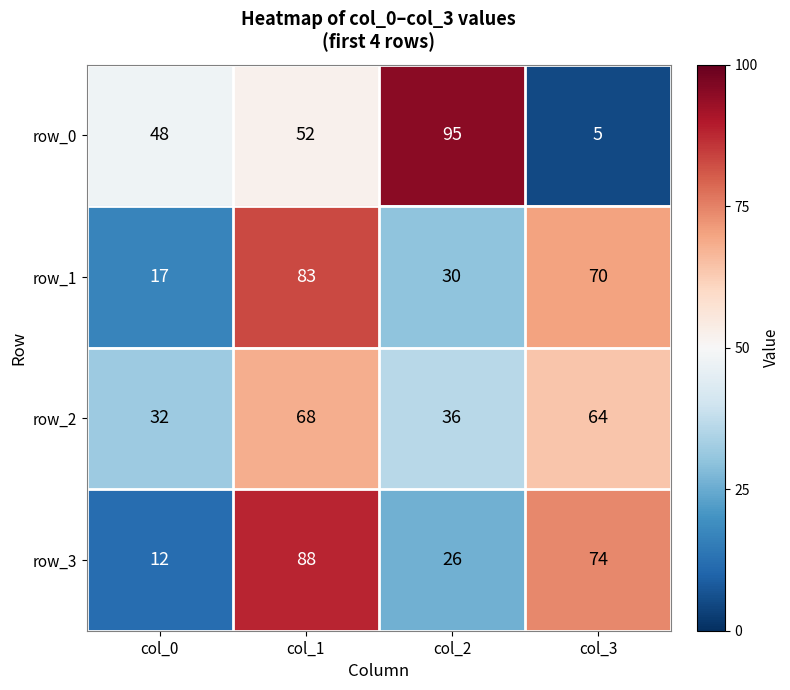

What is the difference between the highest and lowest values at col_1?

36